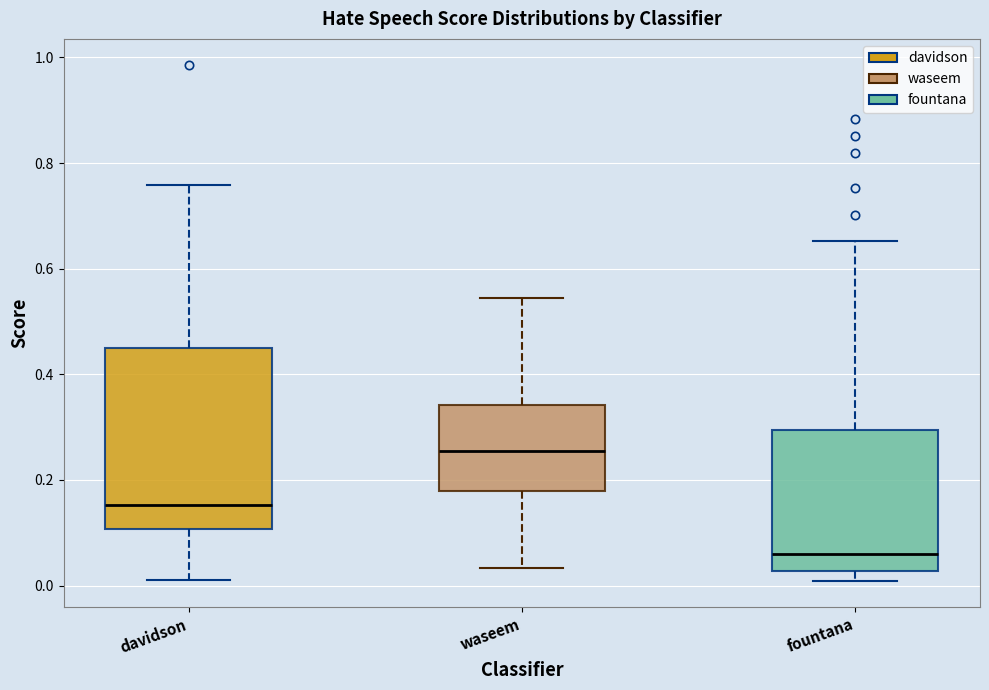

Reading left to right, read every box against the y-axis: the position of its median line, the range the box covers, and the ends of its whiskers. The values are not printed on the chart, so give them approximately, as read against the axis.

davidson: median 0.16, box 0.10 to 0.46, whiskers 0.02 to 0.76
waseem: median 0.26, box 0.18 to 0.34, whiskers 0.04 to 0.54
fountana: median 0.06, box 0.02 to 0.30, whiskers 0.00 to 0.66